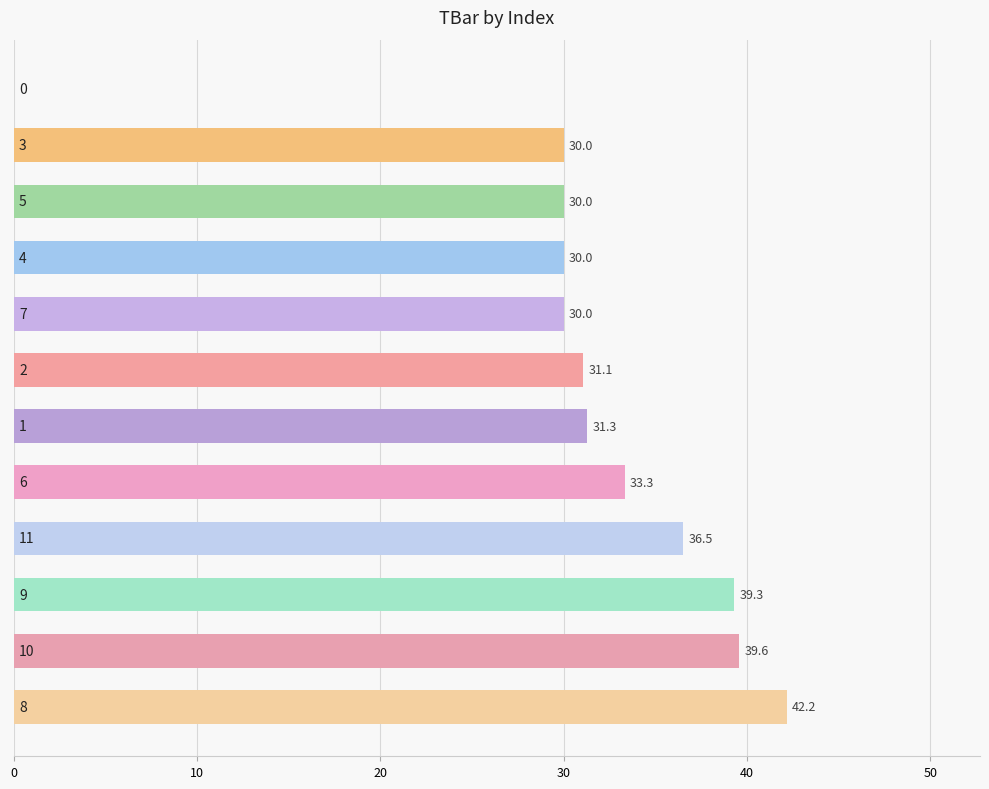

What is the maximum value shown in the chart?

42.2